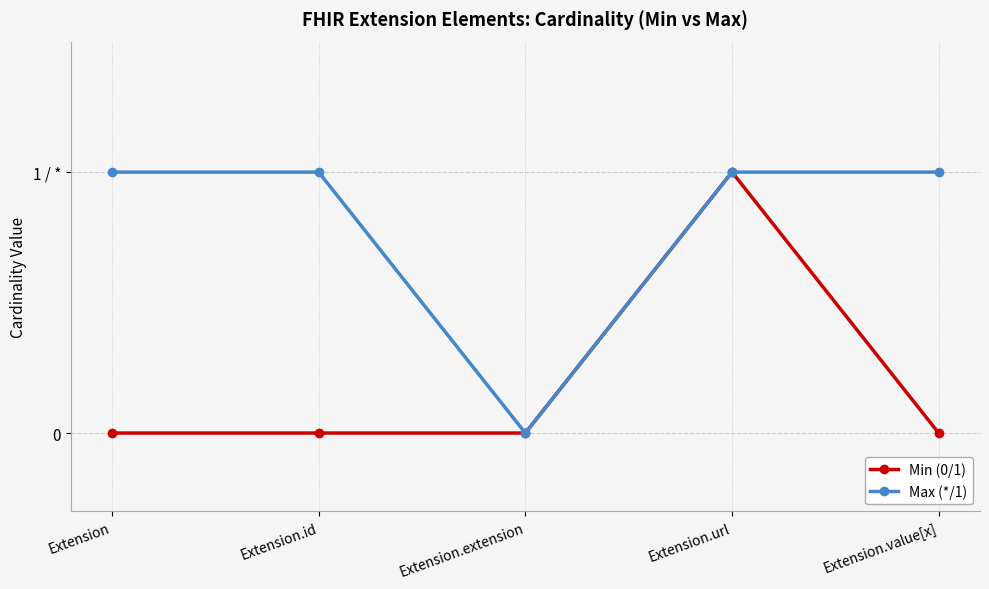

What is the total value across all series at Extension.url?

2